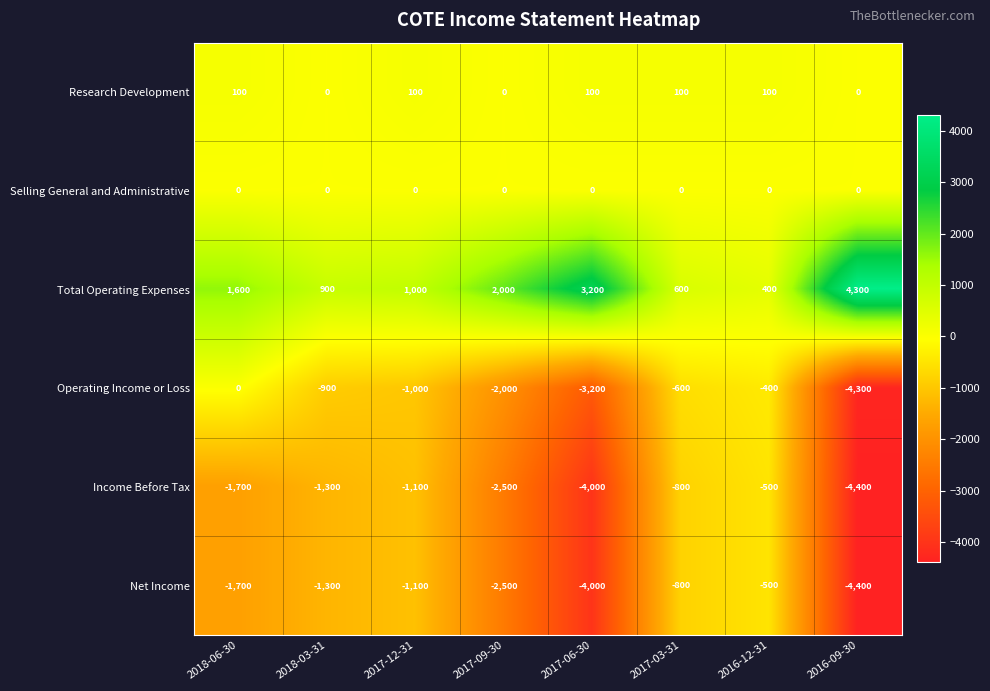

At which label does Net Income first exceed -1300?

2017-12-31